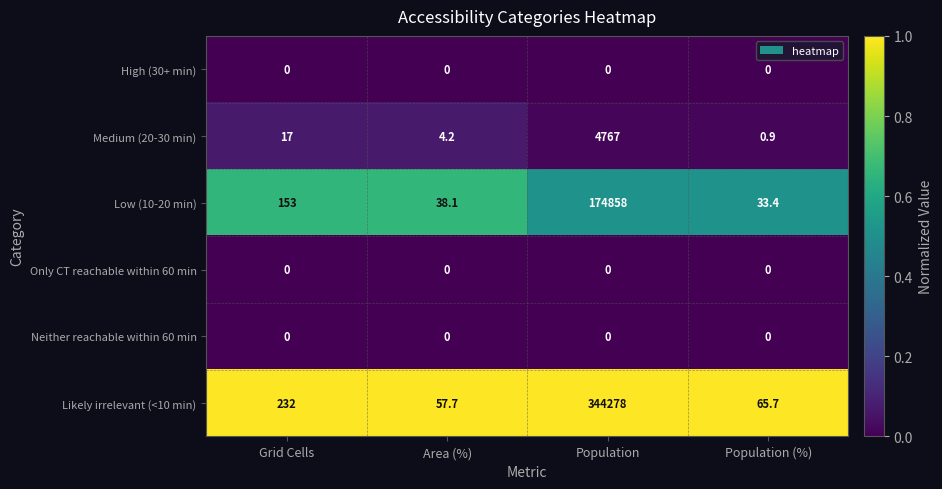

Reading left to right, what are all the values shown in this chart?

High (30+ min): 0.0	0.0	0.0	0.0
Medium (20-30 min): 17.0	4.2	4767.0	0.9
Low (10-20 min): 153.0	38.1	174858.0	33.4
Only CT reachable within 60 min: 0.0	0.0	0.0	0.0
Neither reachable within 60 min: 0.0	0.0	0.0	0.0
Likely irrelevant (<10 min): 232.0	57.7	344278.0	65.7